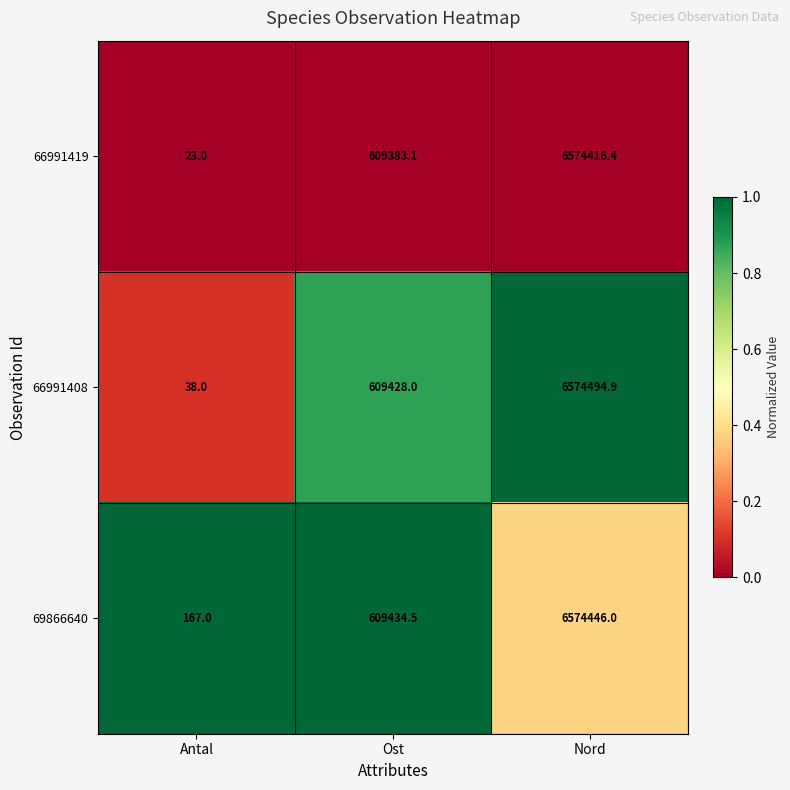

The 66991408 series shows 22.9 at Antal. True or false?

False